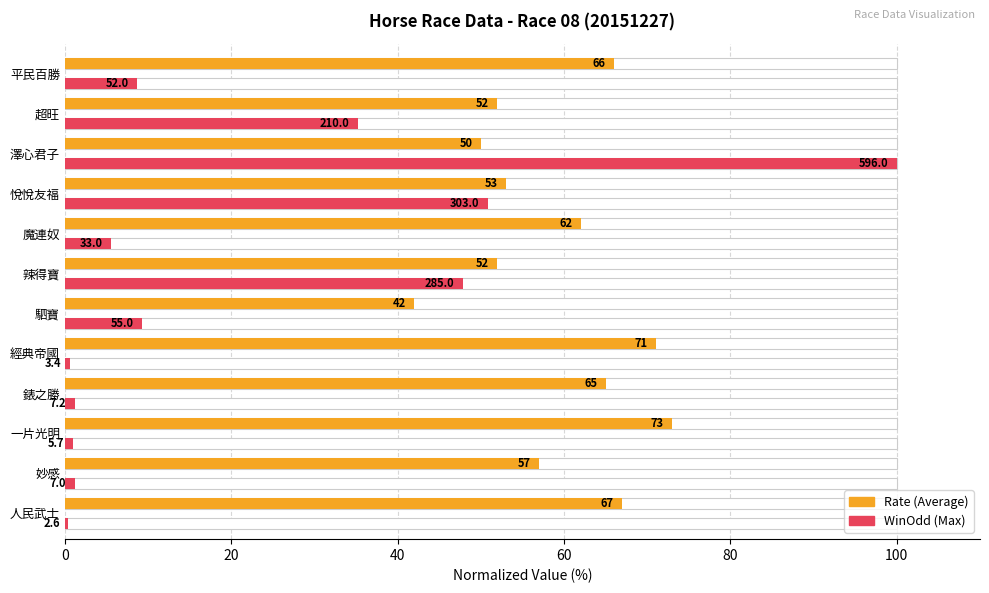

Is the value of Rate (normalized %) at 超旺 greater than the value of WinOdd (normalized %) at 平民百勝?

Yes